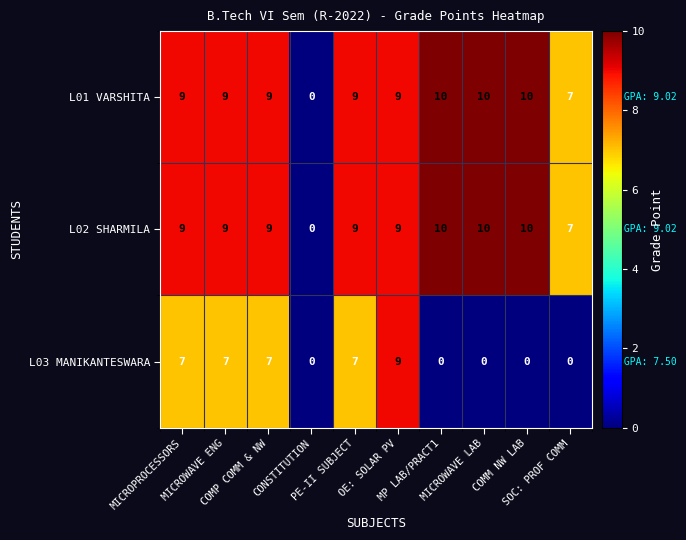

At which category is the sum across all series the highest?

OE: SOLAR PV